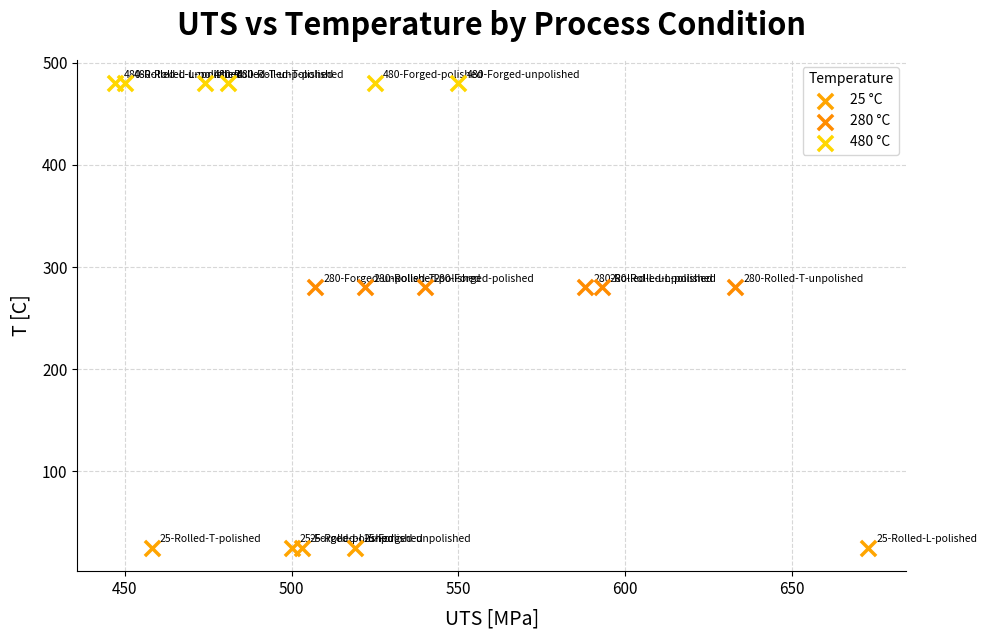

Which series reaches the minimum Y coordinate?

25 °C